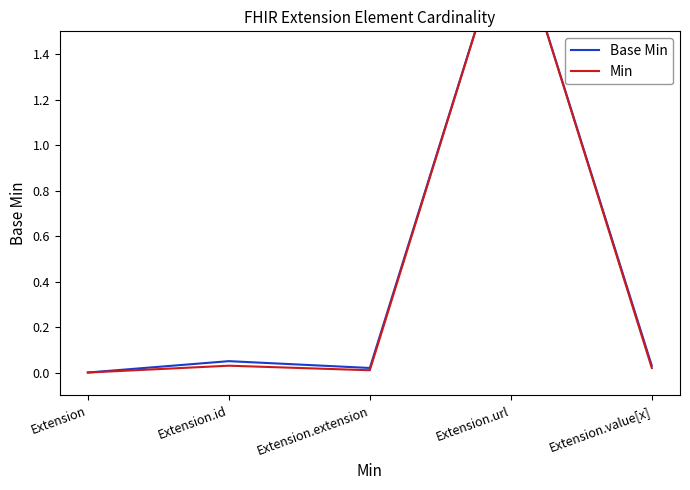

Rank the series at Extension.extension from lowest to highest value.

Min, Base Min